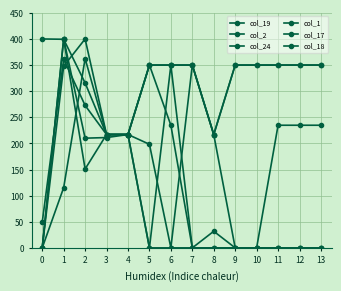

How many series are shown in this chart?

6